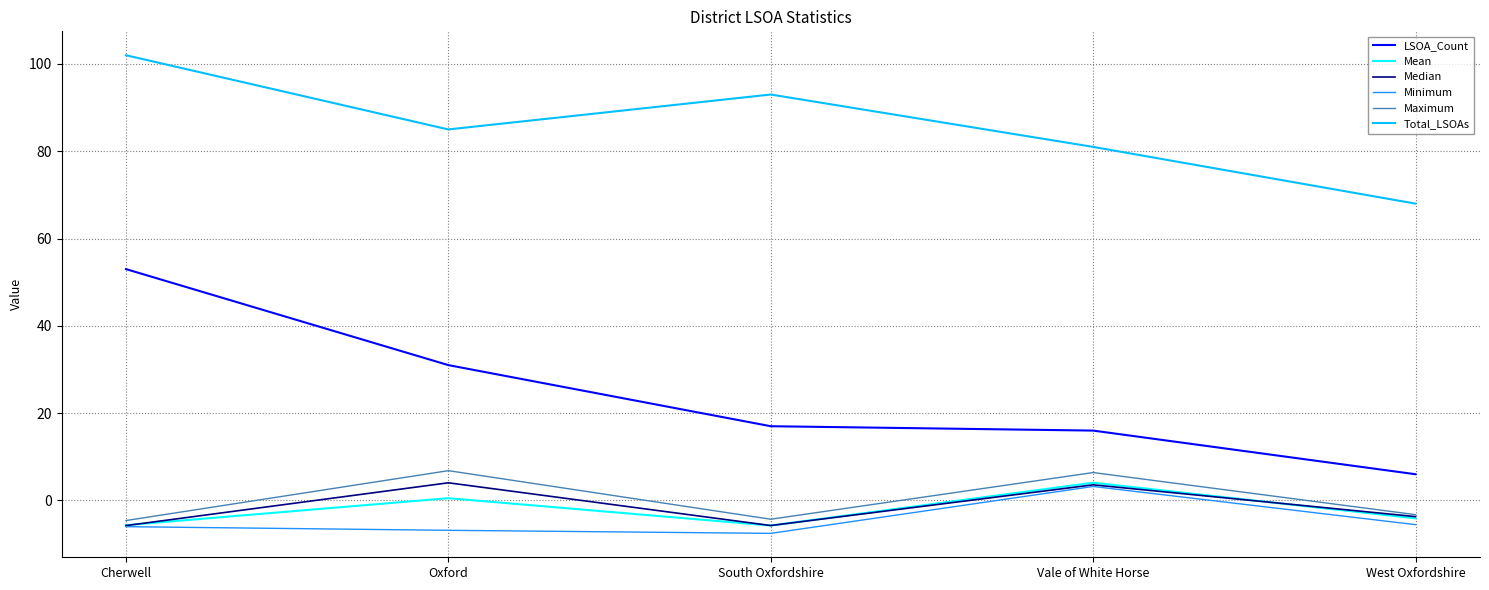

Which series has the largest total across all categories?

Total_LSOAs